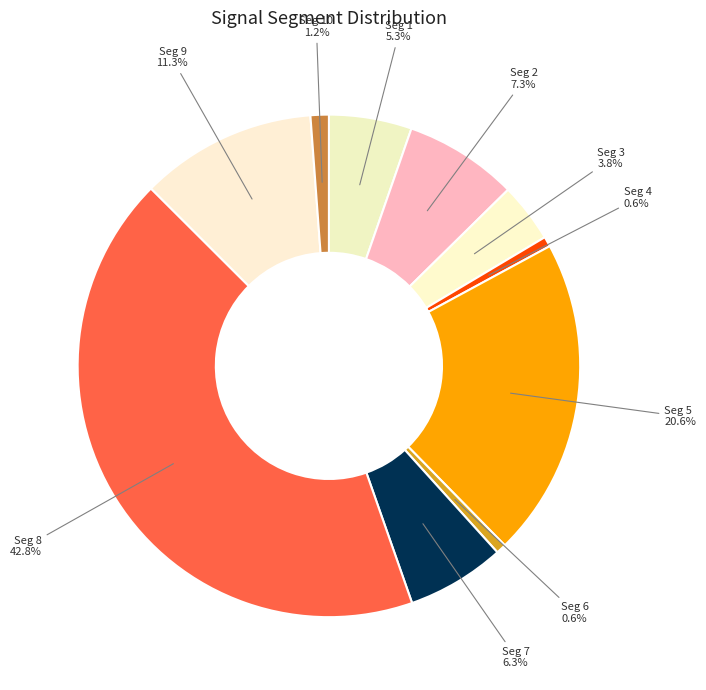

Count the number of slices in the pie.

10